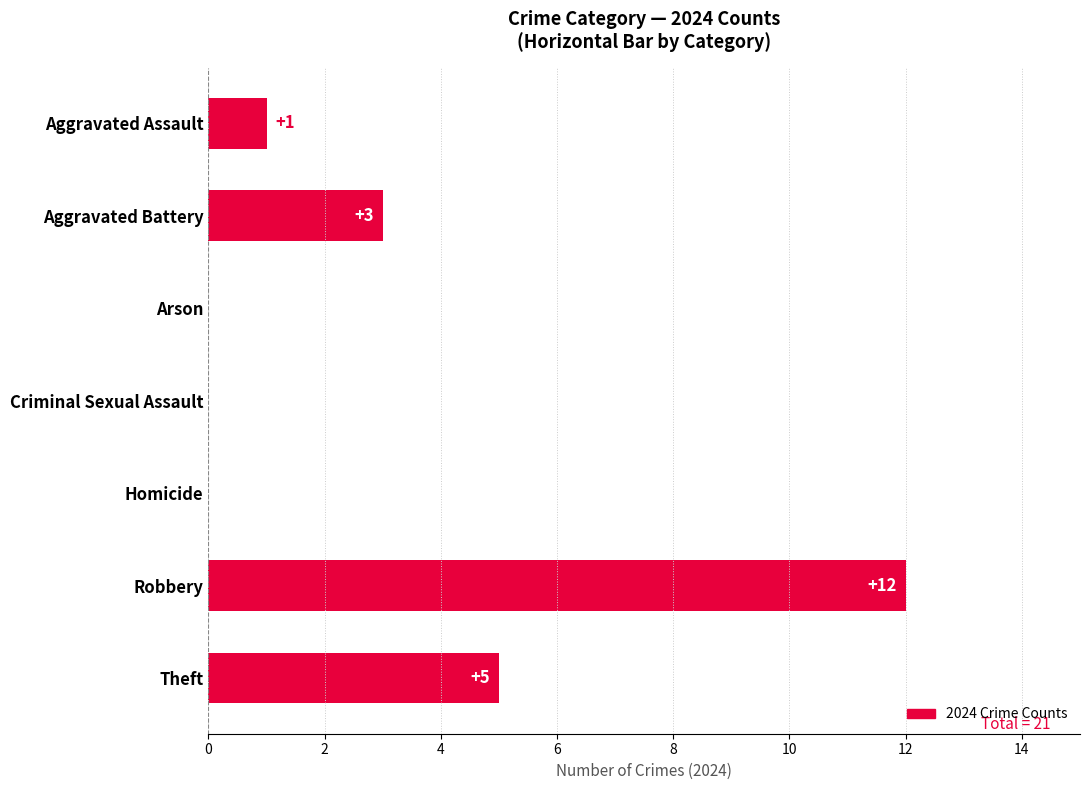

Which category has the highest value across all series?

Robbery